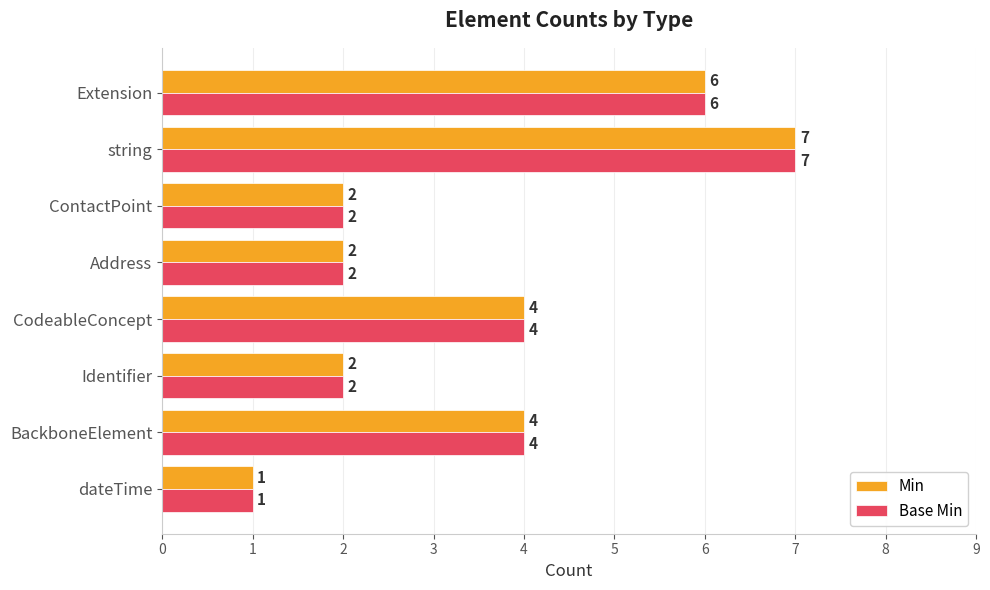

What is the sum of all Min values?

28